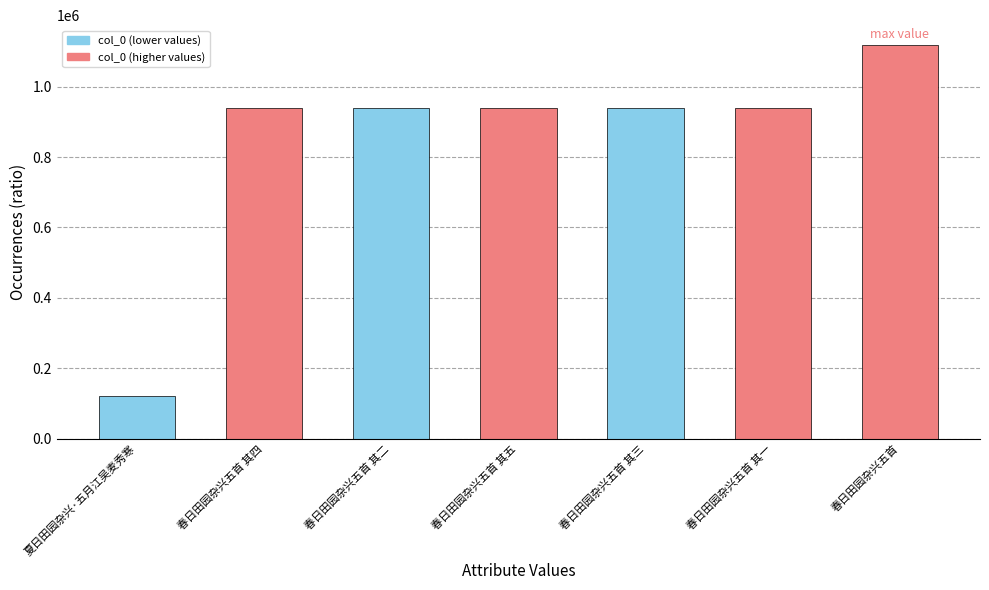

Count the number of data series in this chart.

1